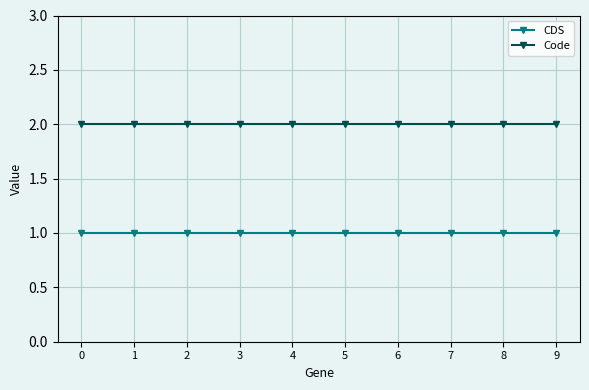

Rank the series at 8 from lowest to highest value.

CDS, Code